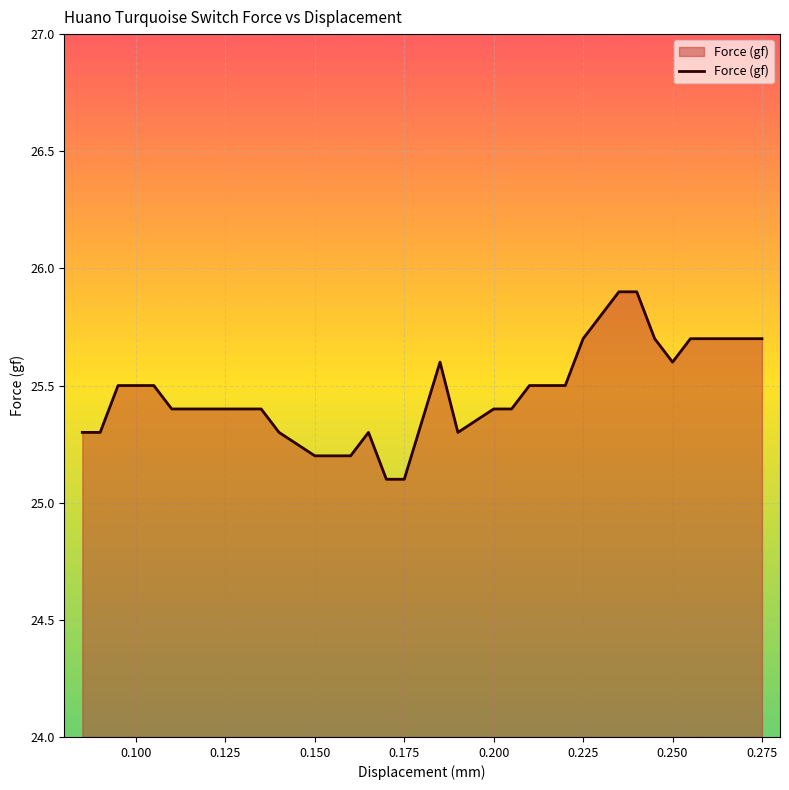

What is the minimum value shown in the chart?

25.1